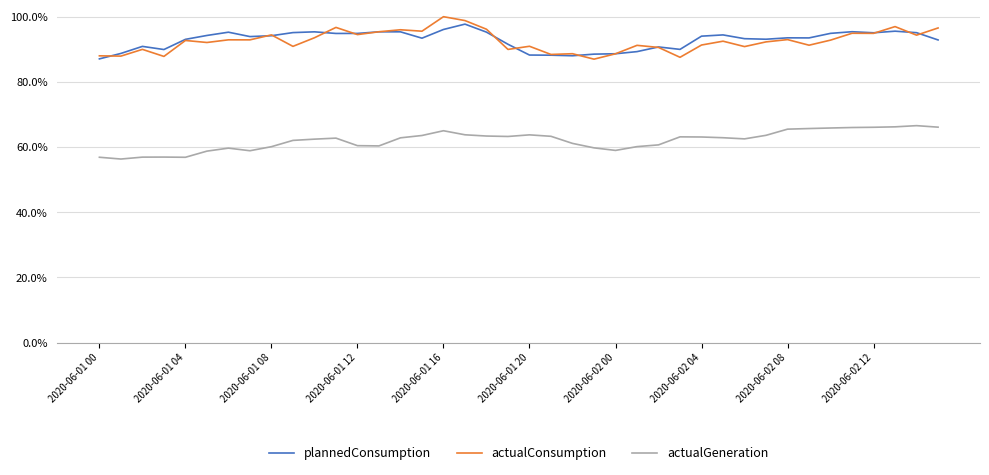

What is the maximum value for plannedConsumption?

1.0